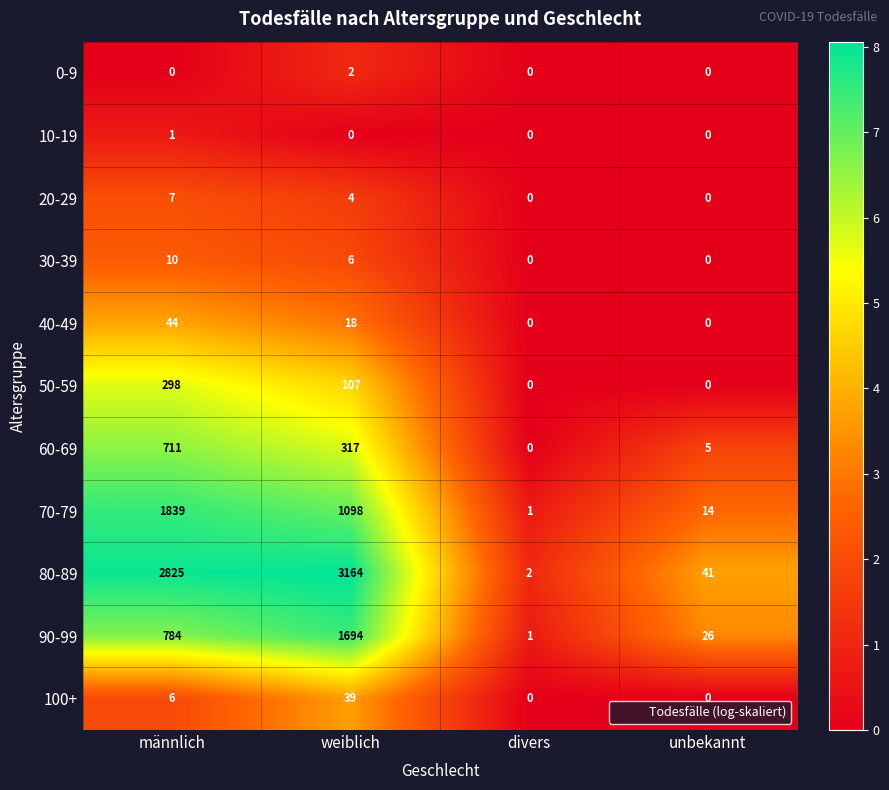

How many values in the 100+ series are below 6?

2